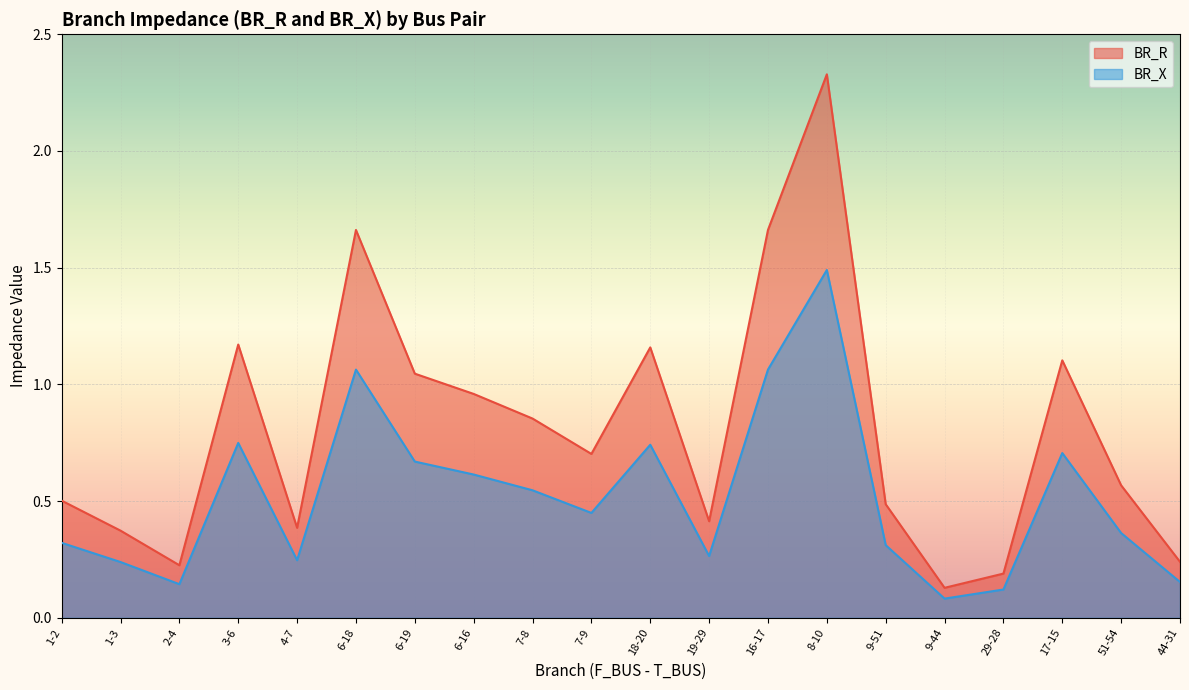

What is the minimum value for BR_R?

0.1